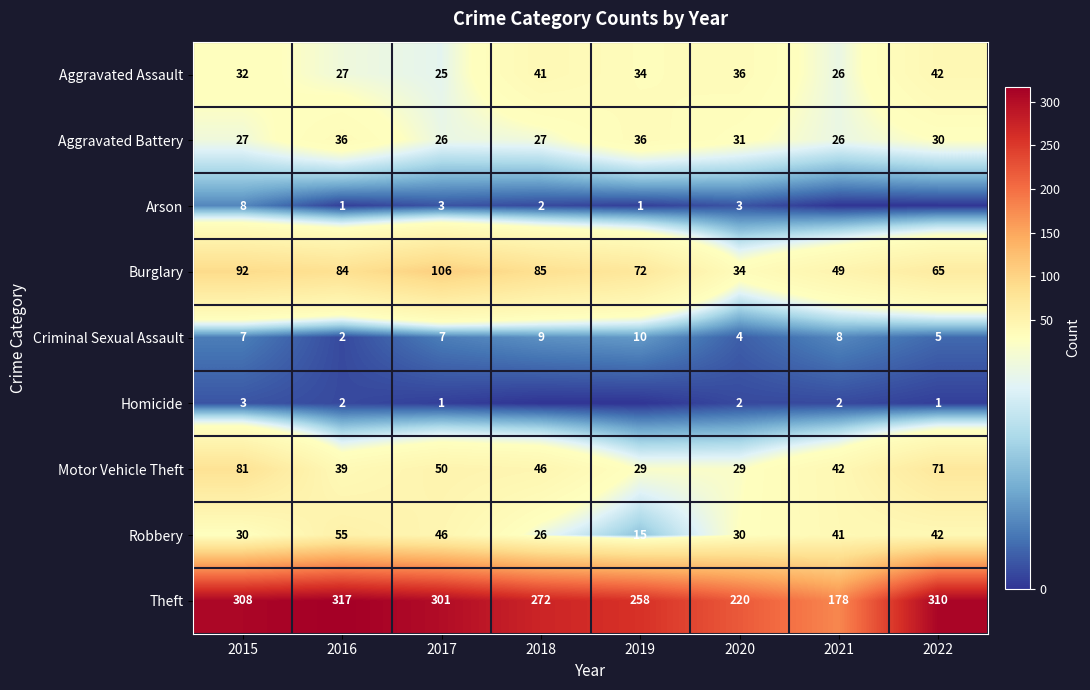

What is the difference between the highest and lowest values at 2021?

178